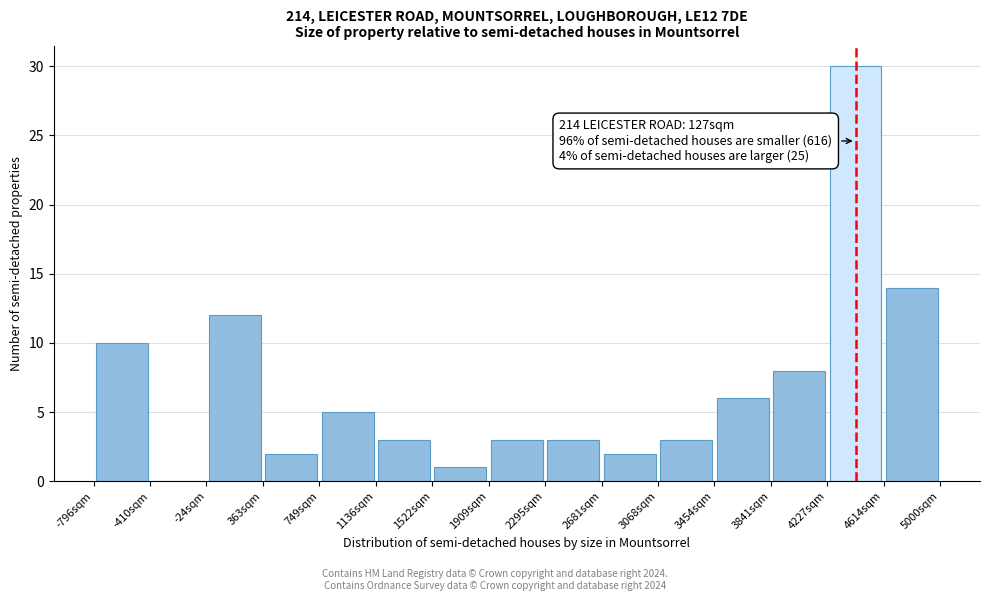

Which range on the x-axis has the tallest bar?

4250 to 4600